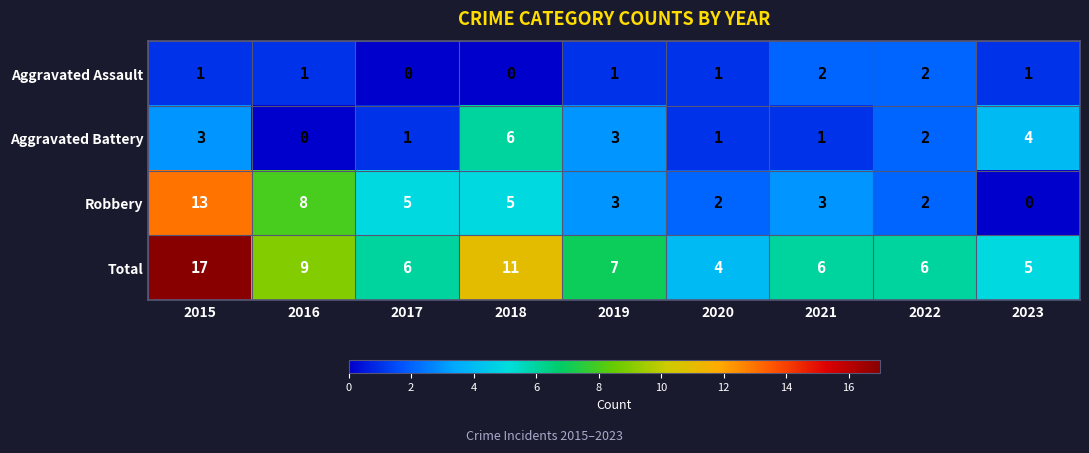

At which label does Total first exceed 6?

2015